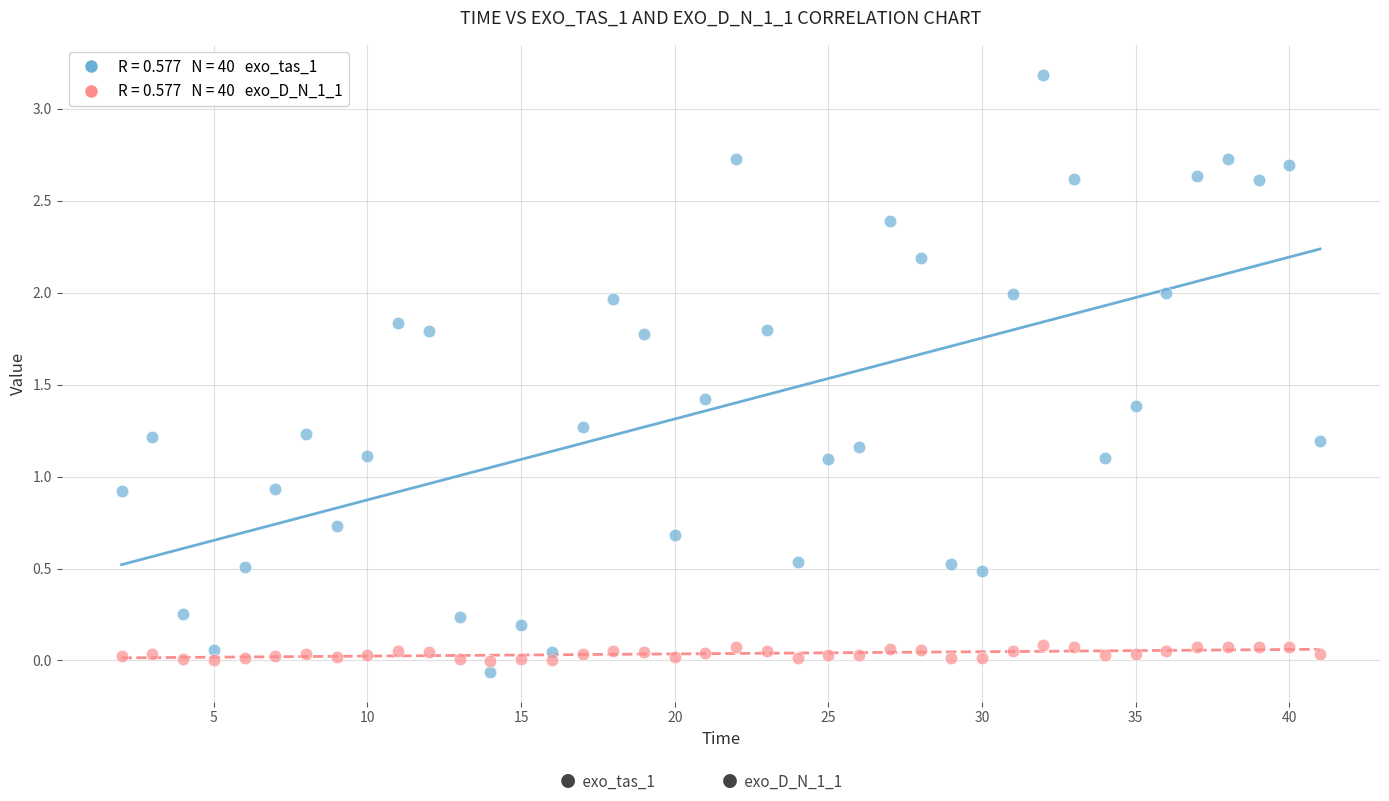

Across all data points, what is the range of X values (max minus min)?

39.0